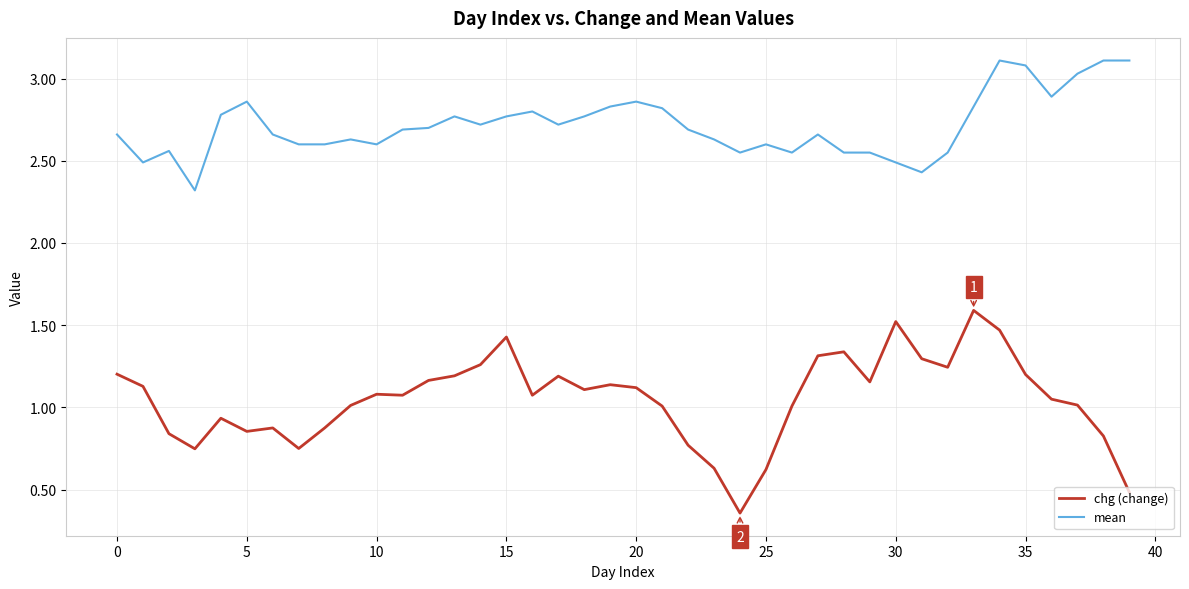

Does the chart have visible grid lines?

Yes